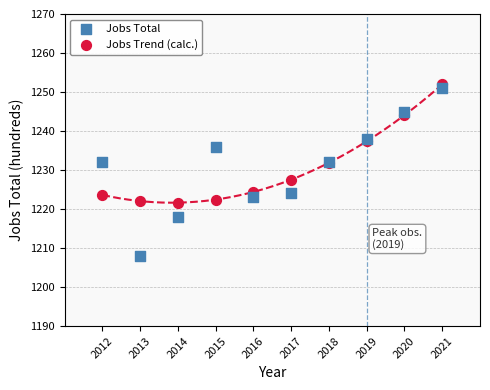

Which series has the largest Y range (max minus min)?

Jobs Total